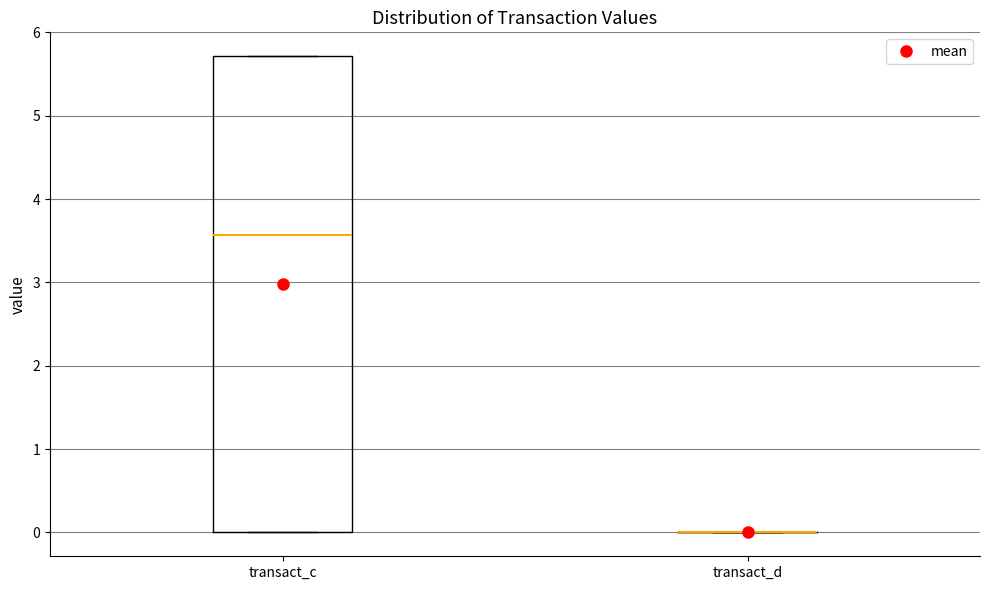

Reading left to right, read every box against the y-axis: the position of its median line, the range the box covers, and the ends of its whiskers. The values are not printed on the chart, so give them approximately, as read against the axis.

transact_c: median 3.6, box 0.0 to 5.7, whiskers 0.0 to 5.7
transact_d: box collapsed to a line at 0.0, whiskers 0.0 to 0.0